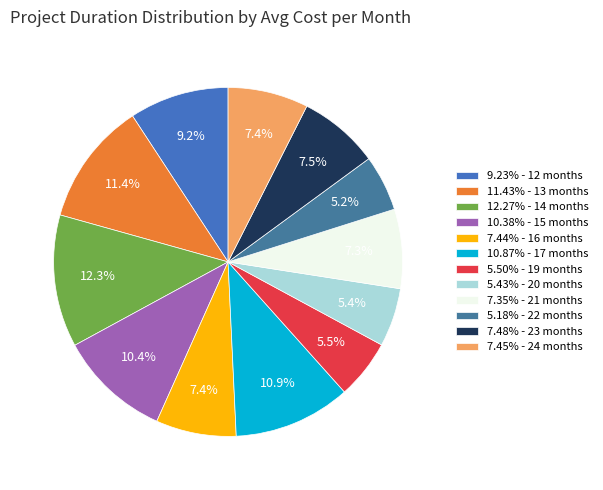

To the nearest percent, what is the difference between the largest and smallest slice percentages?

7%